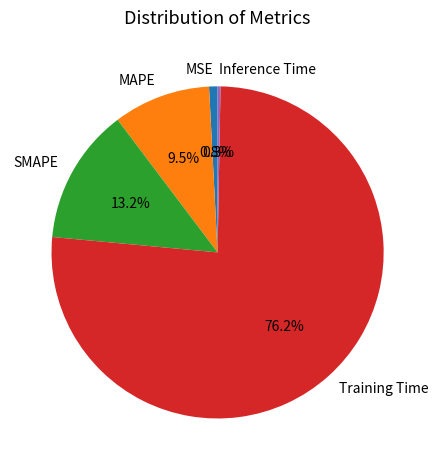

To the nearest percent, what portion does SMAPE represent?

13%